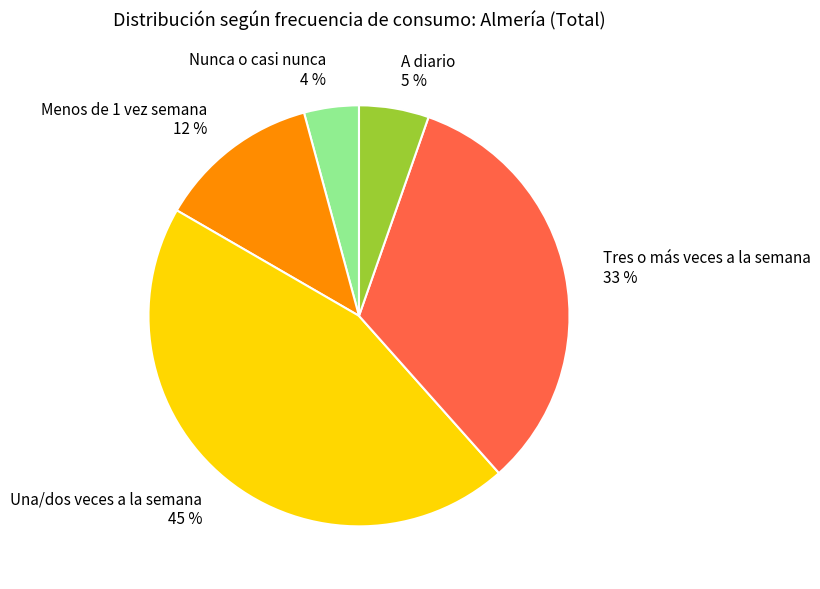

Which has a higher value, Una/dos veces a la semana or Tres o más veces a la semana?

Una/dos veces a la semana